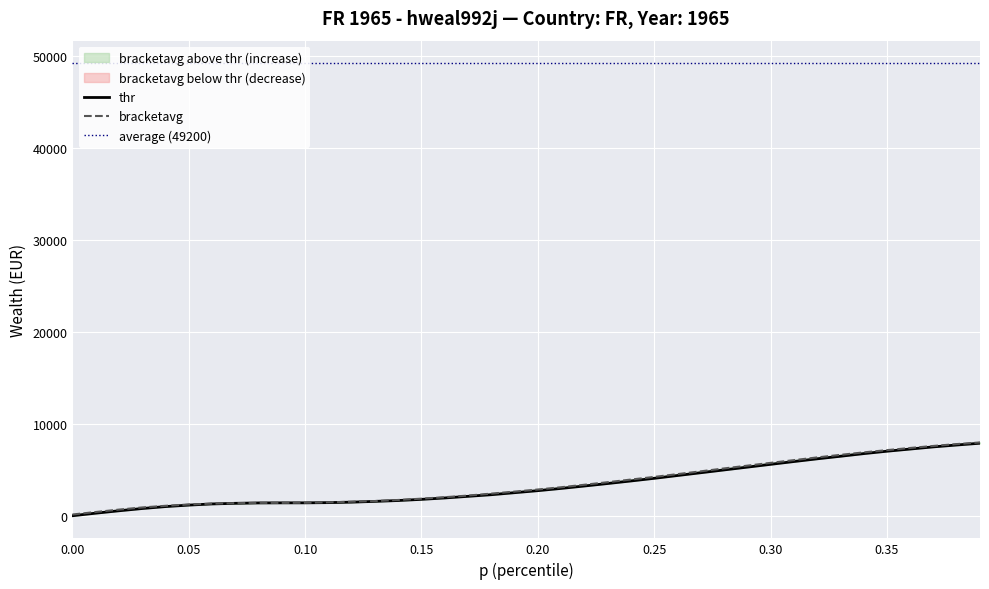

At which label is thr closest to 3943?

0.25